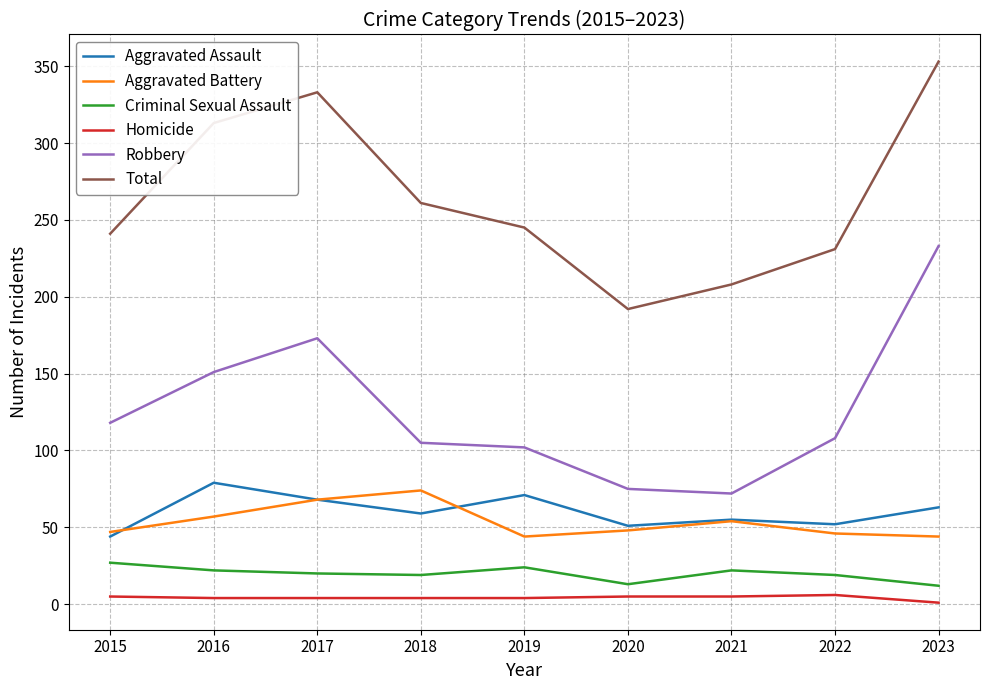

At how many categories does at least one series exceed 6?

9